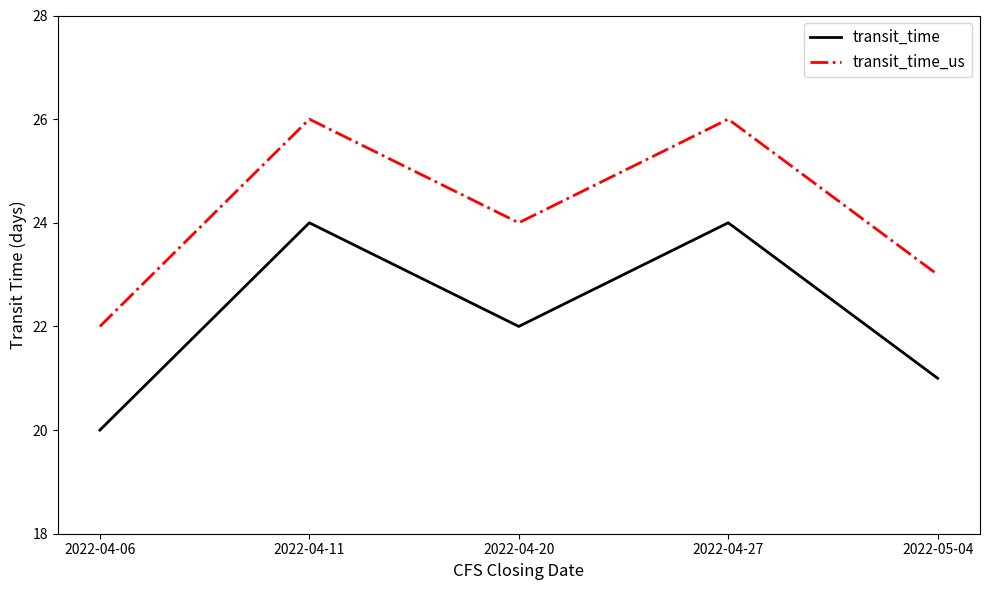

True or false: transit_time and transit_time_us cross at least once.

False